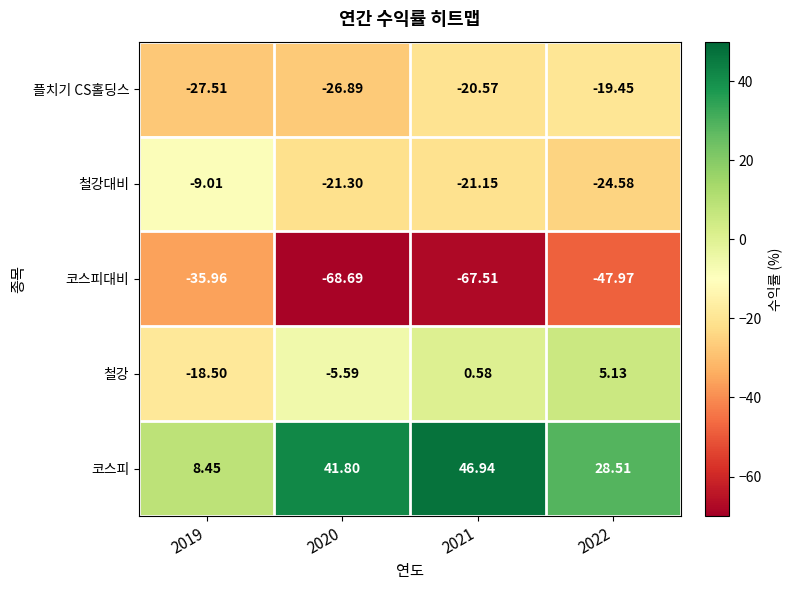

List the series in order of their peak value, lowest first.

코스피대비, 플치기 CS홀딩스, 철강대비, 철강, 코스피